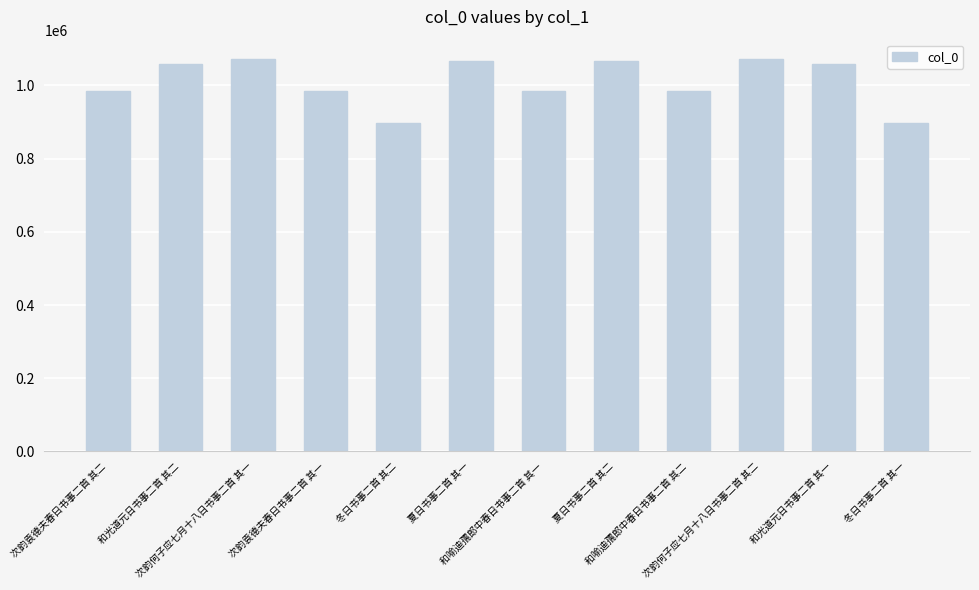

What position from the left is 次韵何子应七月十八日书事二首 其二?

10